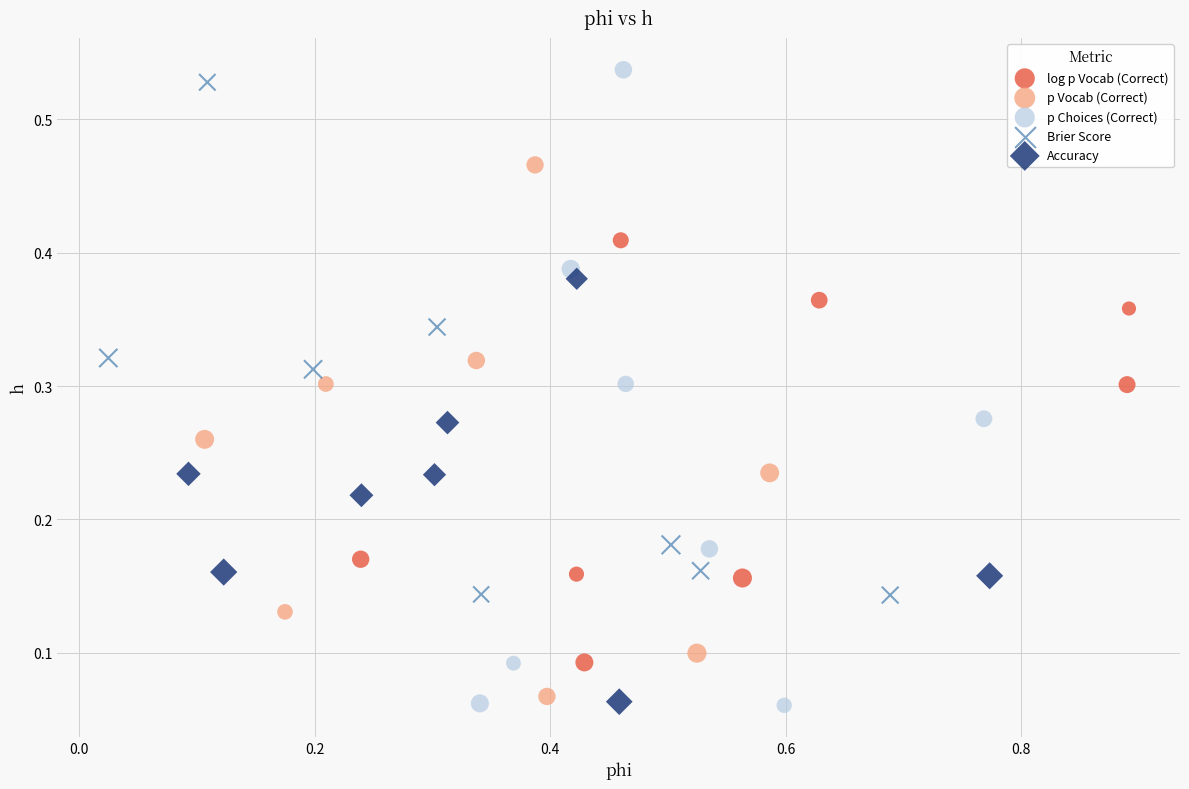

Which series has the largest Y range (max minus min)?

p Choices (Correct)